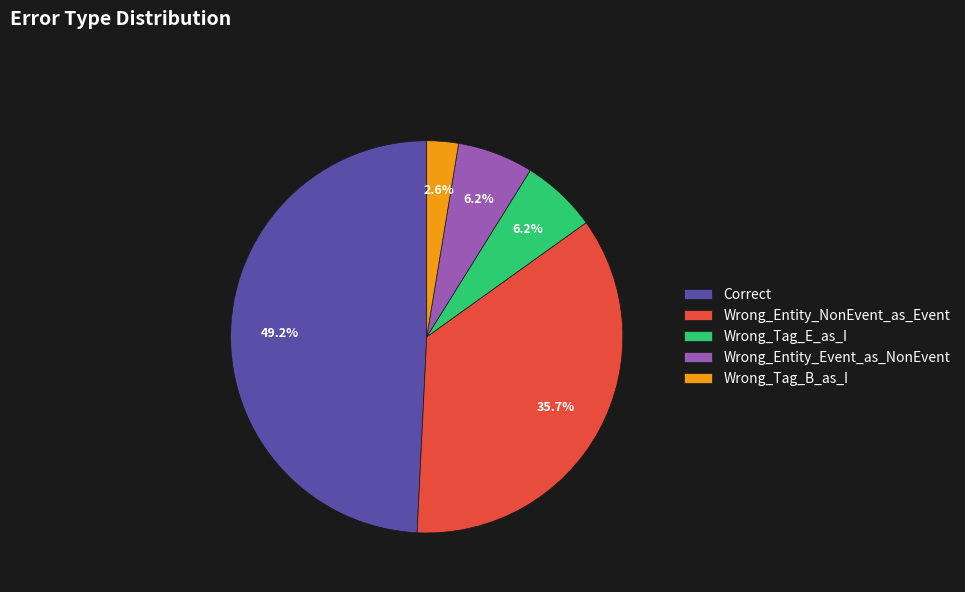

Approximately how many times larger is the value at Wrong_Tag_B_as_I compared to Correct?

0.1